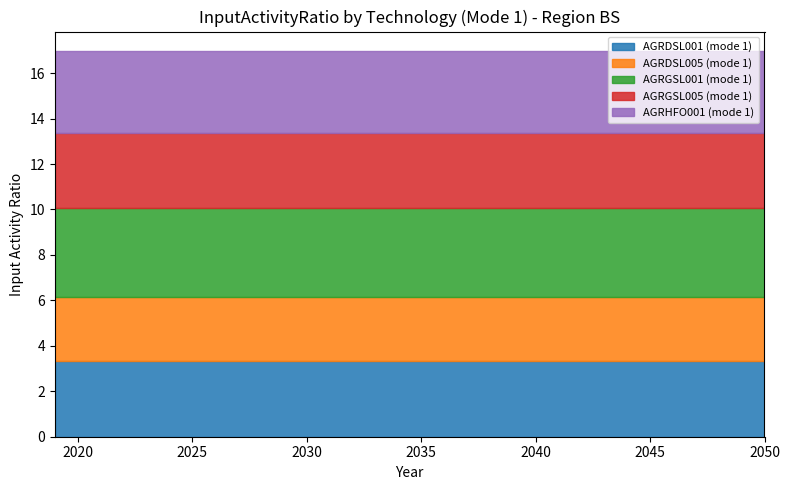

Is the value of AGRGSL005 (mode 1) at 2029 greater than the value of AGRHFO001 (mode 1) at 2042?

No